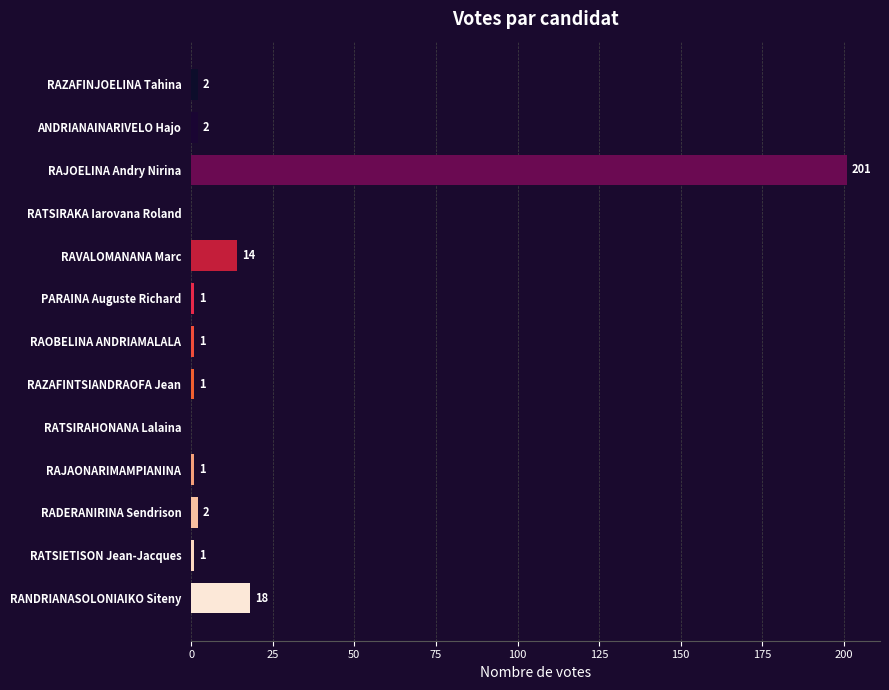

Reading top to bottom, what are all the values shown in this chart?

RAZAFINJOELINA Tahina=2	ANDRIANAINARIVELO Hajo=2	RAJOELINA Andry Nirina=201	RATSIRAKA Iarovana Roland=0	RAVALOMANANA Marc=14	PARAINA Auguste Richard=1	RAOBELINA ANDRIAMALALA=1	RAZAFINTSIANDRAOFA Jean=1	RATSIRAHONANA Lalaina=0	RAJAONARIMAMPIANINA=1	RADERANIRINA Sendrison=2	RATSIETISON Jean-Jacques=1	RANDRIANASOLONIAIKO Siteny=18